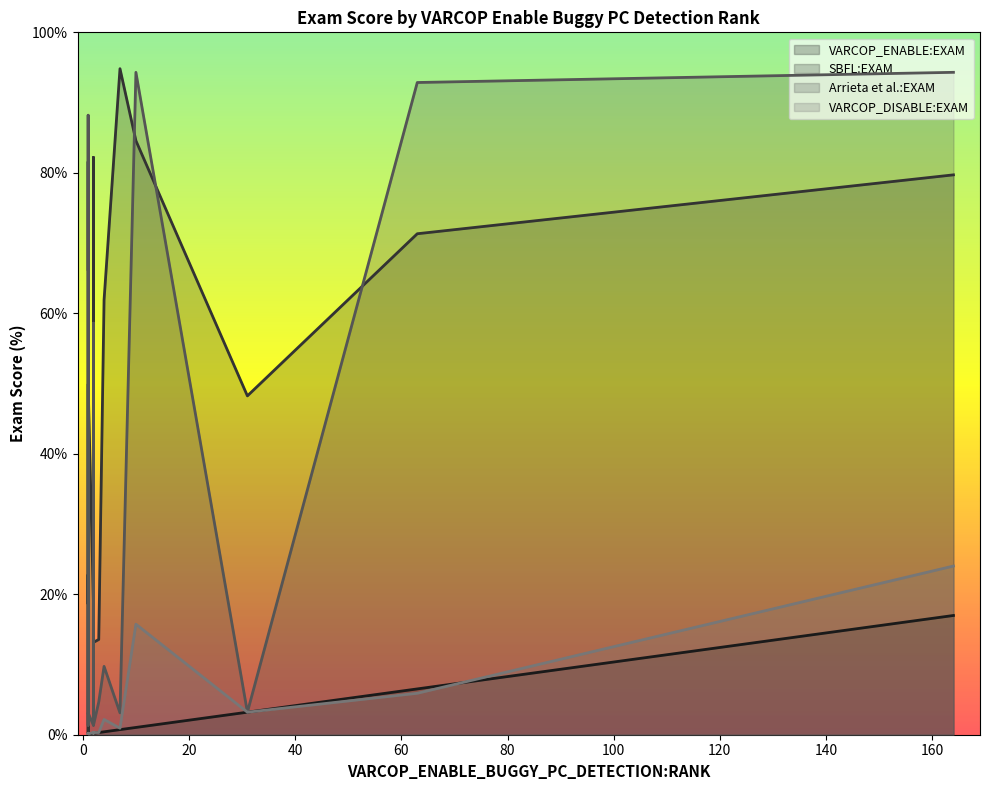

What is the value of the VARCOP_ENABLE_BUGGY_PC_DETECTION:EXAM point at the 2nd from the left?

0.2